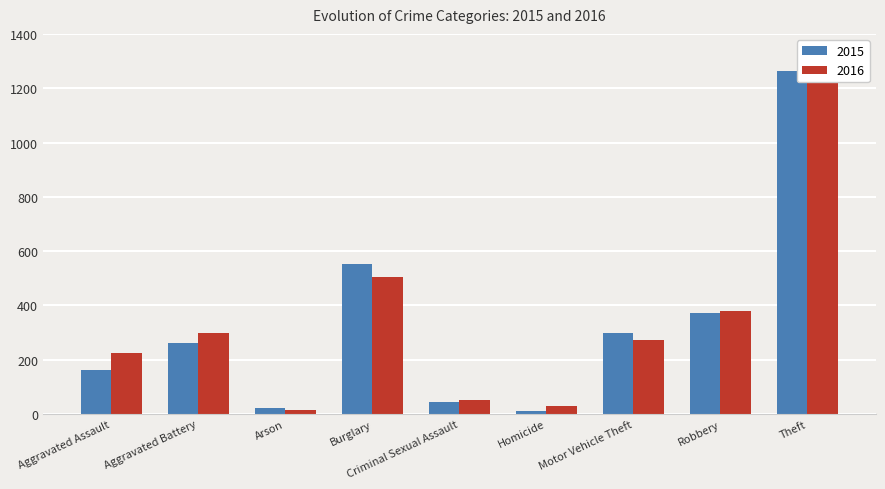

Which series changed the most between Criminal Sexual Assault and Homicide?

2015